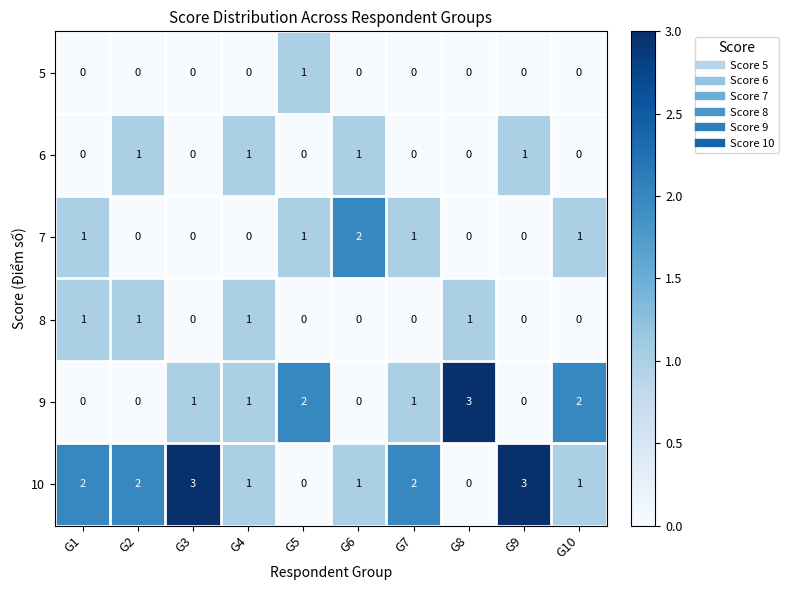

Which series has the largest total across all categories?

10